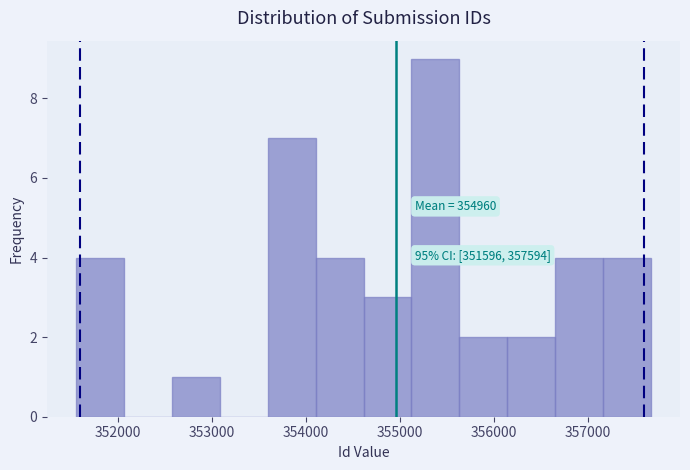

Which range on the x-axis has the tallest bar?

355100 to 355600